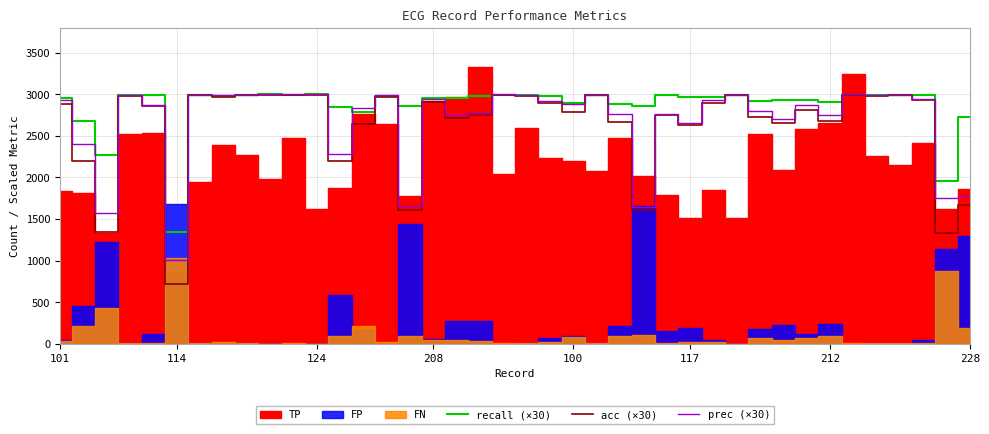

Reading left to right, what are all the values shown in this chart?

recall (×30): 2951.7	2683.2	2271.6	2994.0	2989.5	1349.1	2995.5	2975.1	2996.1	2998.5	2996.4	2998.2	2853.3	2785.2	2979.6	2856.6	2960.4	2957.1	2974.2	2997.0	2988.6	2977.5	2901.0	2995.8	2886.6	2854.5	2993.4	2964.9	2970.9	2997.9	2915.7	2935.5	2927.4	2904.0	2994.6	2990.7	2997.3	2986.5	1951.2	2722.5
acc (×30): 2885.1	2198.4	1344.0	2982.3	2864.1	711.9	2990.7	2965.2	2992.2	2997.0	2995.2	2996.4	2197.2	2644.8	2970.6	1611.6	2910.0	2715.9	2750.7	2997.0	2978.1	2895.3	2788.2	2987.1	2667.3	1604.1	2754.0	2632.2	2899.5	2996.1	2730.0	2655.6	2806.8	2673.3	2994.6	2977.5	2991.6	2935.5	1335.9	1670.4
prec (×30): 2931.3	2406.6	1569.3	2988.3	2874.0	1003.2	2995.5	2990.1	2996.1	2998.5	2998.8	2998.2	2283.3	2837.7	2991.0	1656.3	2948.4	2751.9	2772.9	3000.0	2989.5	2916.6	2879.4	2991.3	2763.9	1648.8	2759.7	2659.8	2927.1	2997.9	2803.8	2708.4	2873.4	2754.6	3000.0	2986.8	2994.3	2948.7	1756.2	1770.9